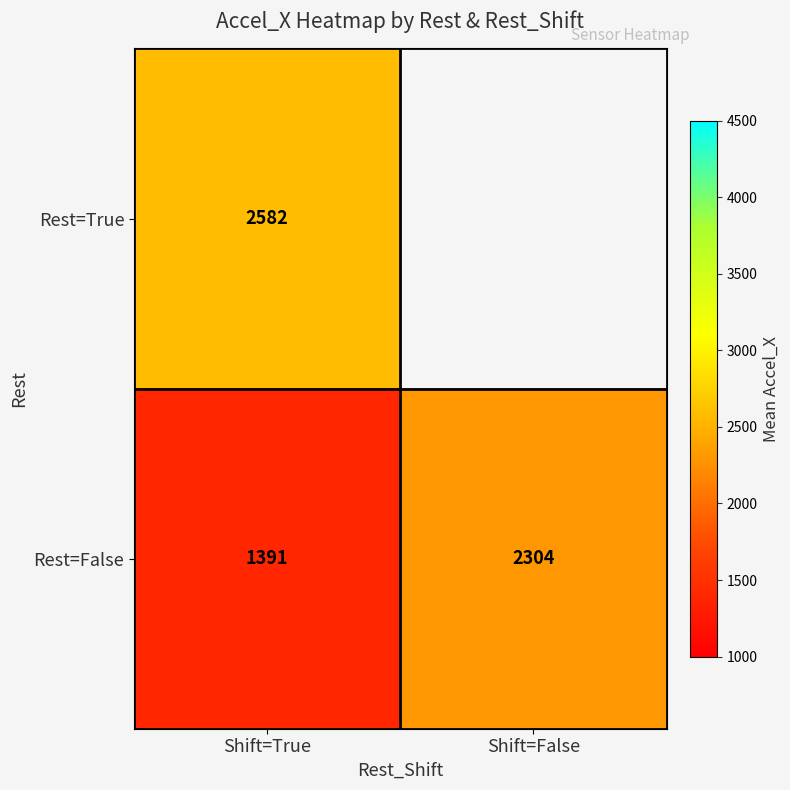

At which category does the chart reach its peak across all series?

Shift=True